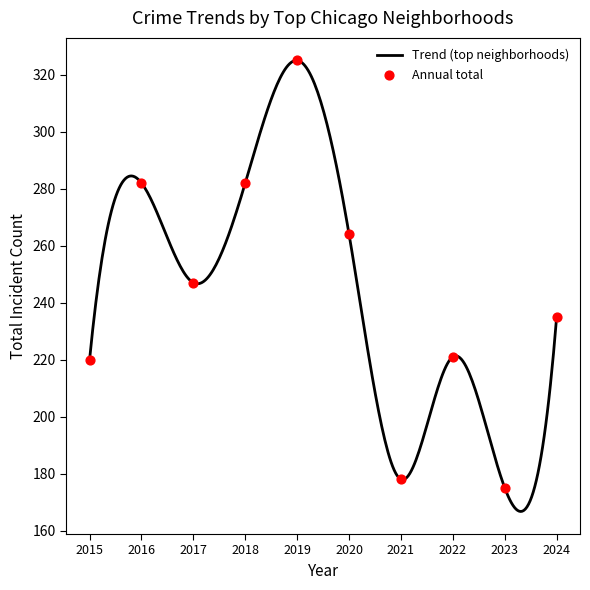

What is the highest value of the Trend (top neighborhoods) series?

325.0